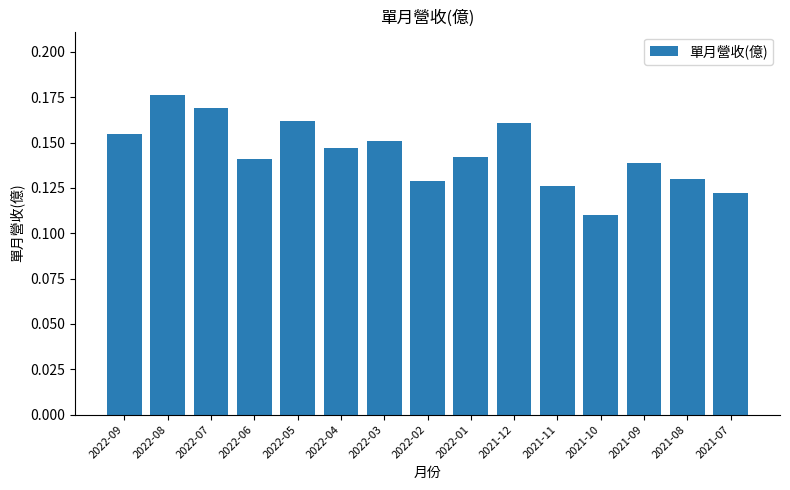

How many values are between 0 and 1?

15